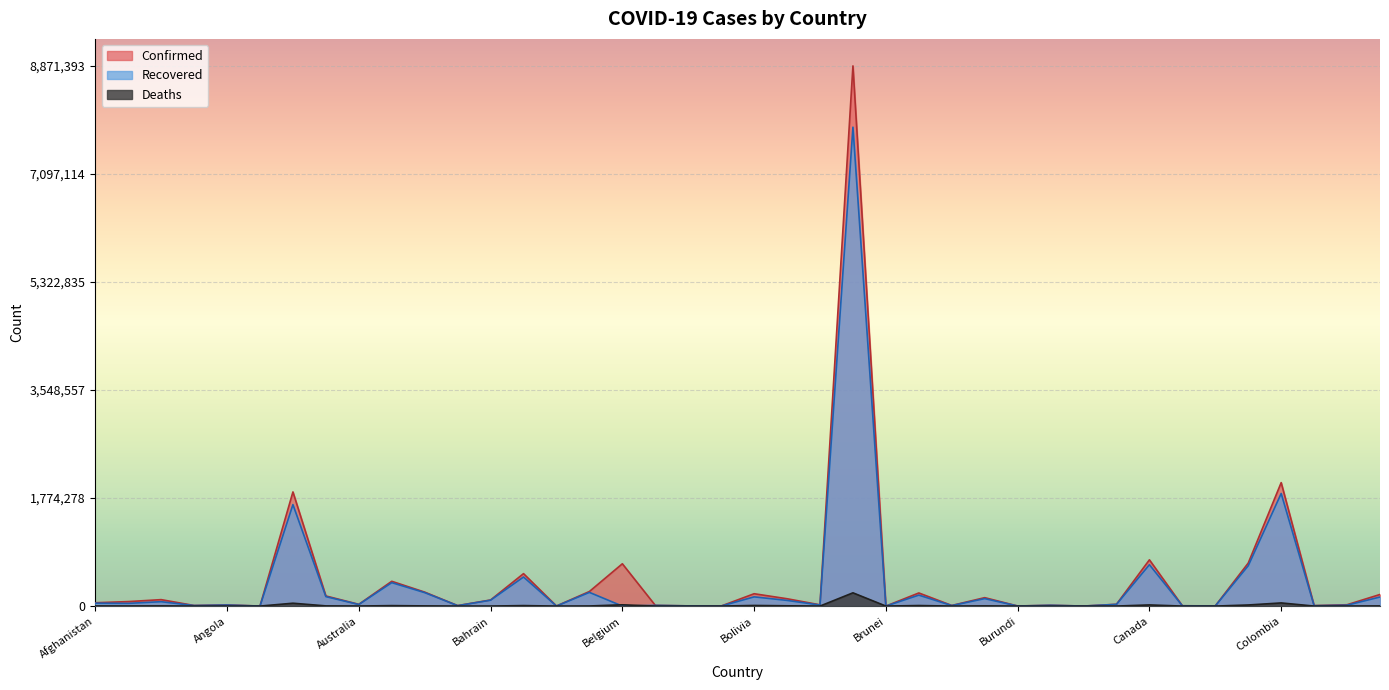

Reading left to right, extract all data points from this chart.

Confirmed: 54750	73691	105854	9638	19476	201	1874801	166232	28780	407140	229358	8133	100230	532916	1401	239482	694858	11770	3643	856	202818	120532	20658	8871393	176	215589	10103	138368	1479	13557	460	29617	759850	4980	3182	706500	2027746	7887	22048	190745
Recovered: 47459	44880	72143	8774	17327	170	1666527	155404	26003	384926	221116	6720	96761	477426	649	224925	0	11131	3317	734	151469	93332	16794	7864969	169	180127	8388	122781	773	12751	412	28045	679574	4885	2260	662460	1849194	5846	14968	149149
Deaths: 2389	1332	2866	97	461	6	47034	3052	909	7515	3100	175	369	8055	10	1668	20814	293	48	1	10051	4621	124	217664	3	8880	117	3082	2	127	0	462	18932	63	116	18023	51747	117	661	2558